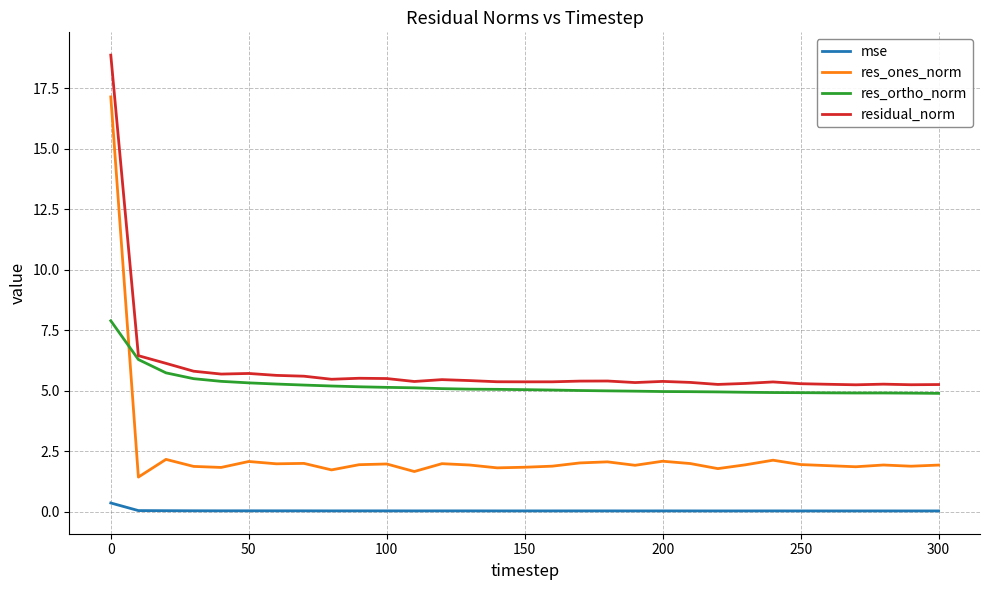

Which series has the largest total across all categories?

residual_norm